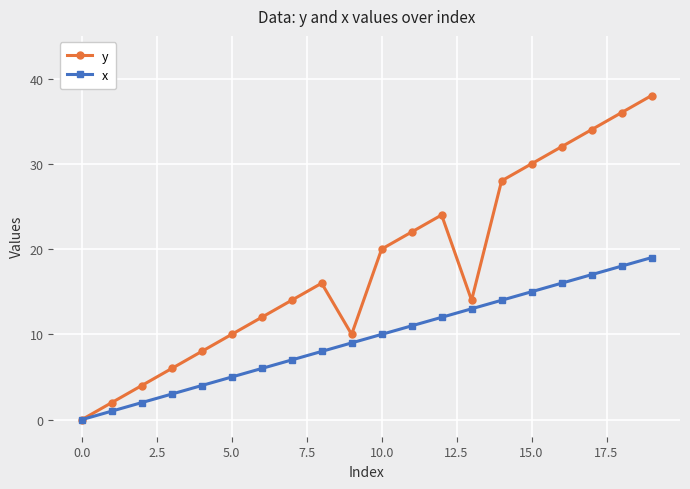

What is the value of the y point at the 19th from the left?

36